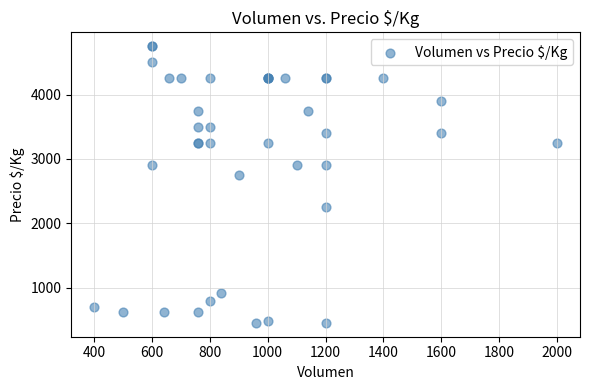

What Y value in the scatter plot is closest to 2604?

2750